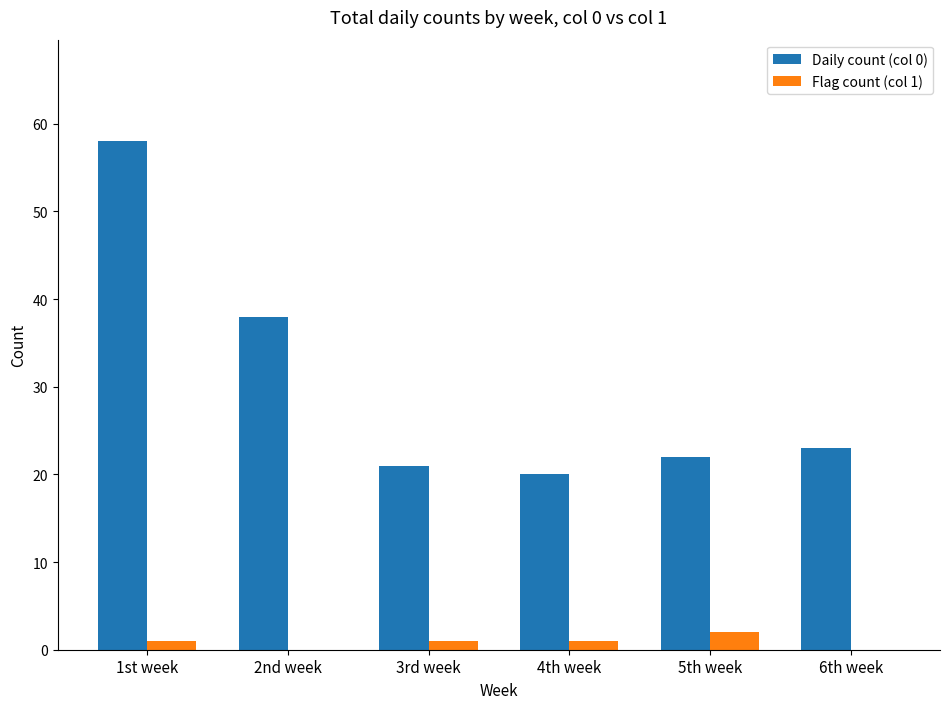

Which series changed the most between 2nd week and 6th week?

Daily count (col 0)